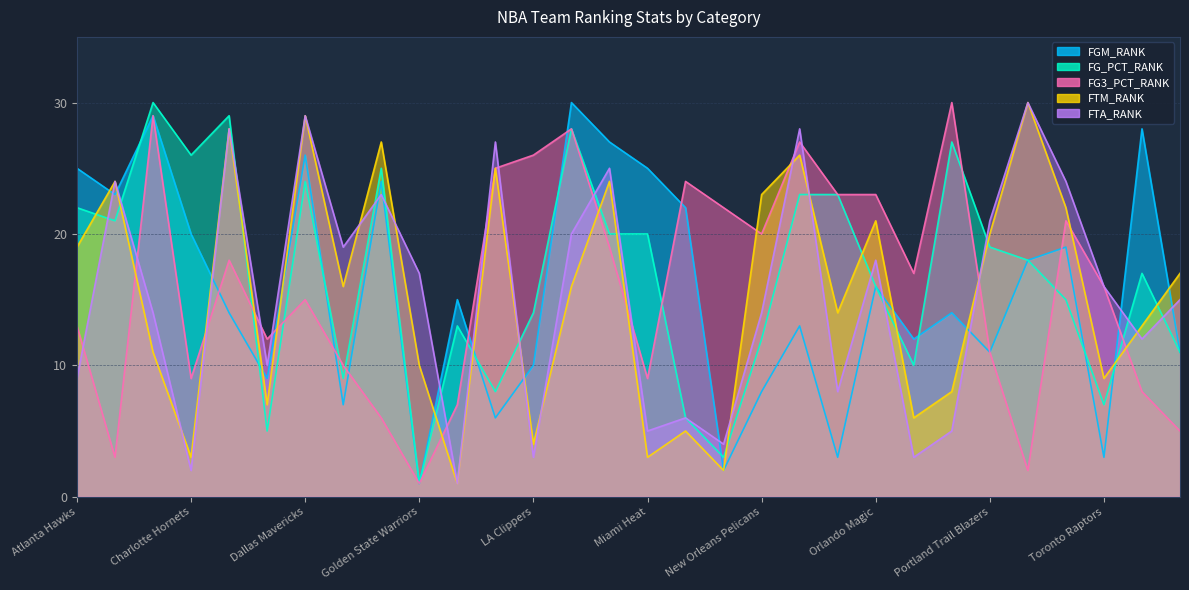

List the labels in order of FG_PCT_RANK value, smallest first.

Golden State Warriors, Minnesota Timberwolves, Cleveland Cavaliers, Milwaukee Bucks, Toronto Raptors, Indiana Pacers, Denver Nuggets, Philadelphia 76ers, Washington Wizards, New Orleans Pelicans, Houston Rockets, LA Clippers, San Antonio Spurs, Orlando Magic, Utah Jazz, Sacramento Kings, Portland Trail Blazers, Memphis Grizzlies, Miami Heat, Boston Celtics, Atlanta Hawks, New York Knicks, Oklahoma City Thunder, Dallas Mavericks, Detroit Pistons, Charlotte Hornets, Phoenix Suns, Los Angeles Lakers, Chicago Bulls, Brooklyn Nets